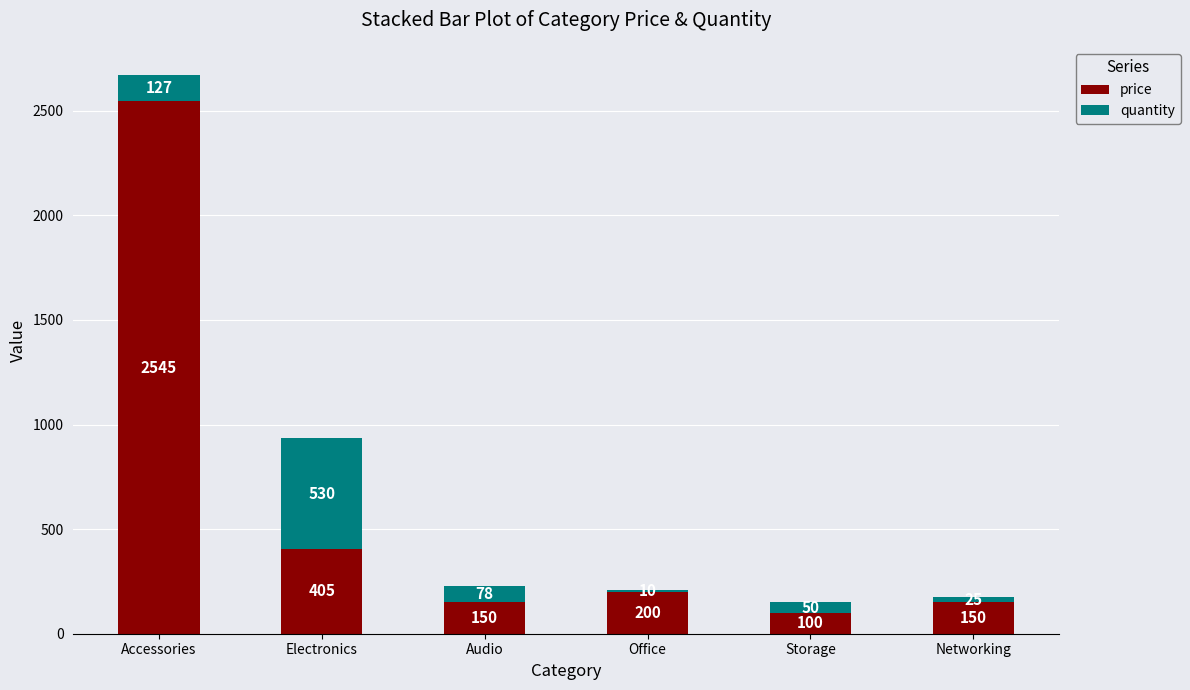

At which label does price reach its peak?

Accessories